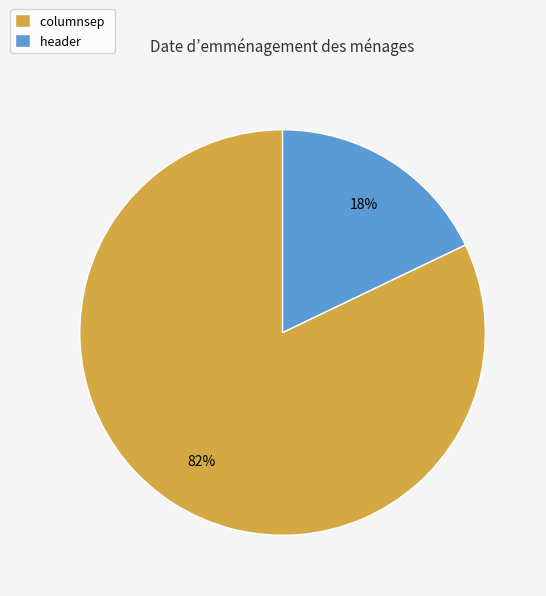

To the nearest percent, what is the average slice percentage?

50%